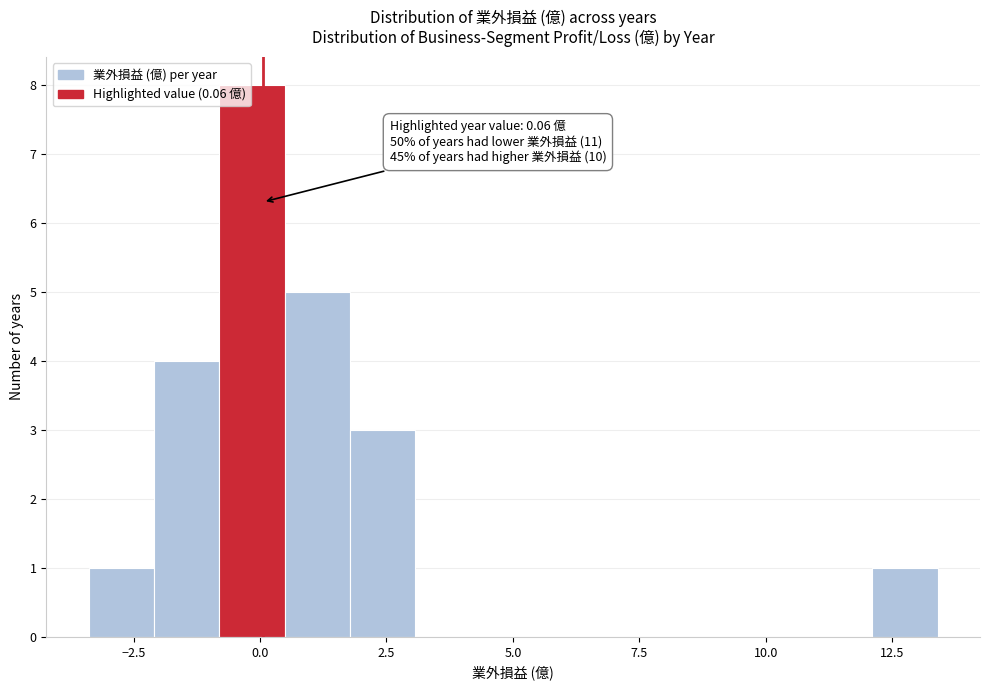

Read against the x-axis, roughly where is the centre of the tallest bar?

0.0